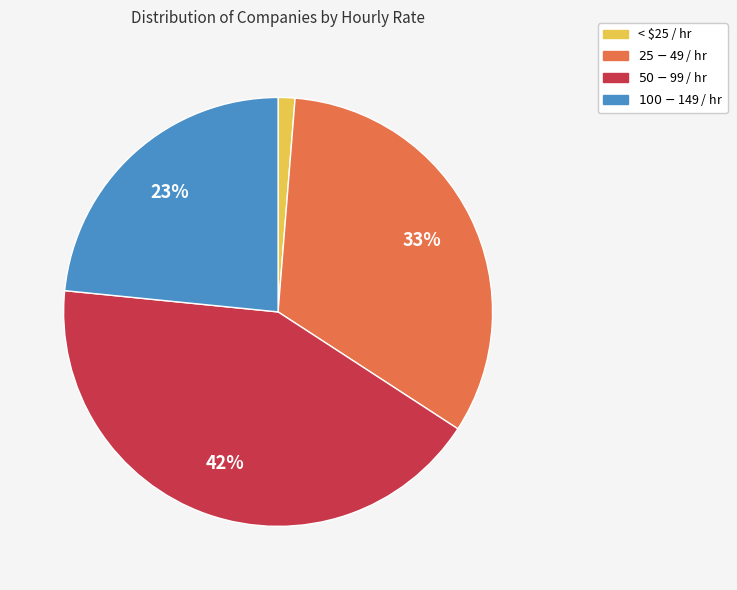

What percentage is the < $25 / hr slice, to the nearest percent?

1%